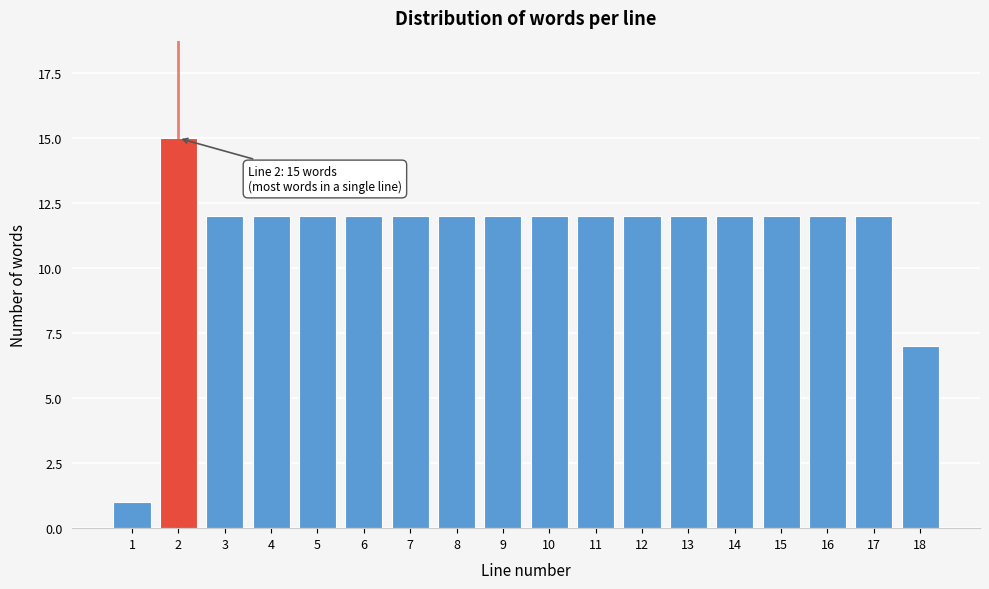

Reading left to right, what are all the values shown in this chart?

1	15	12	12	12	12	12	12	12	12	12	12	12	12	12	12	12	7